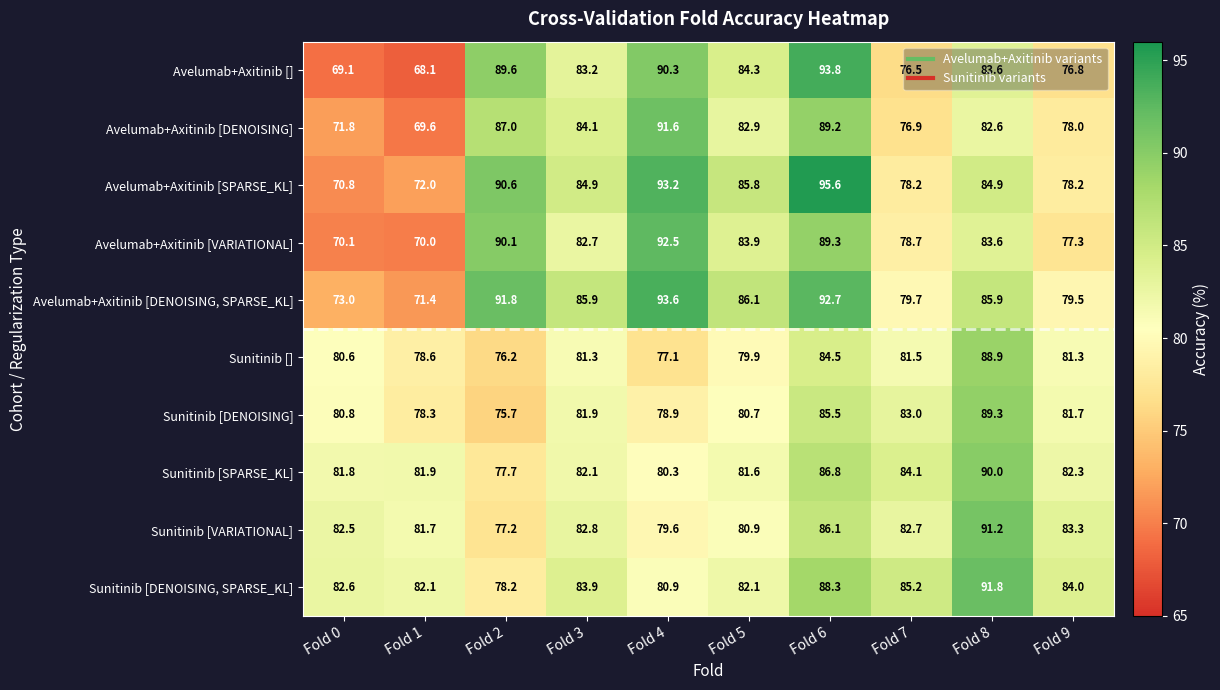

At how many categories does at least one series exceed 91?

4